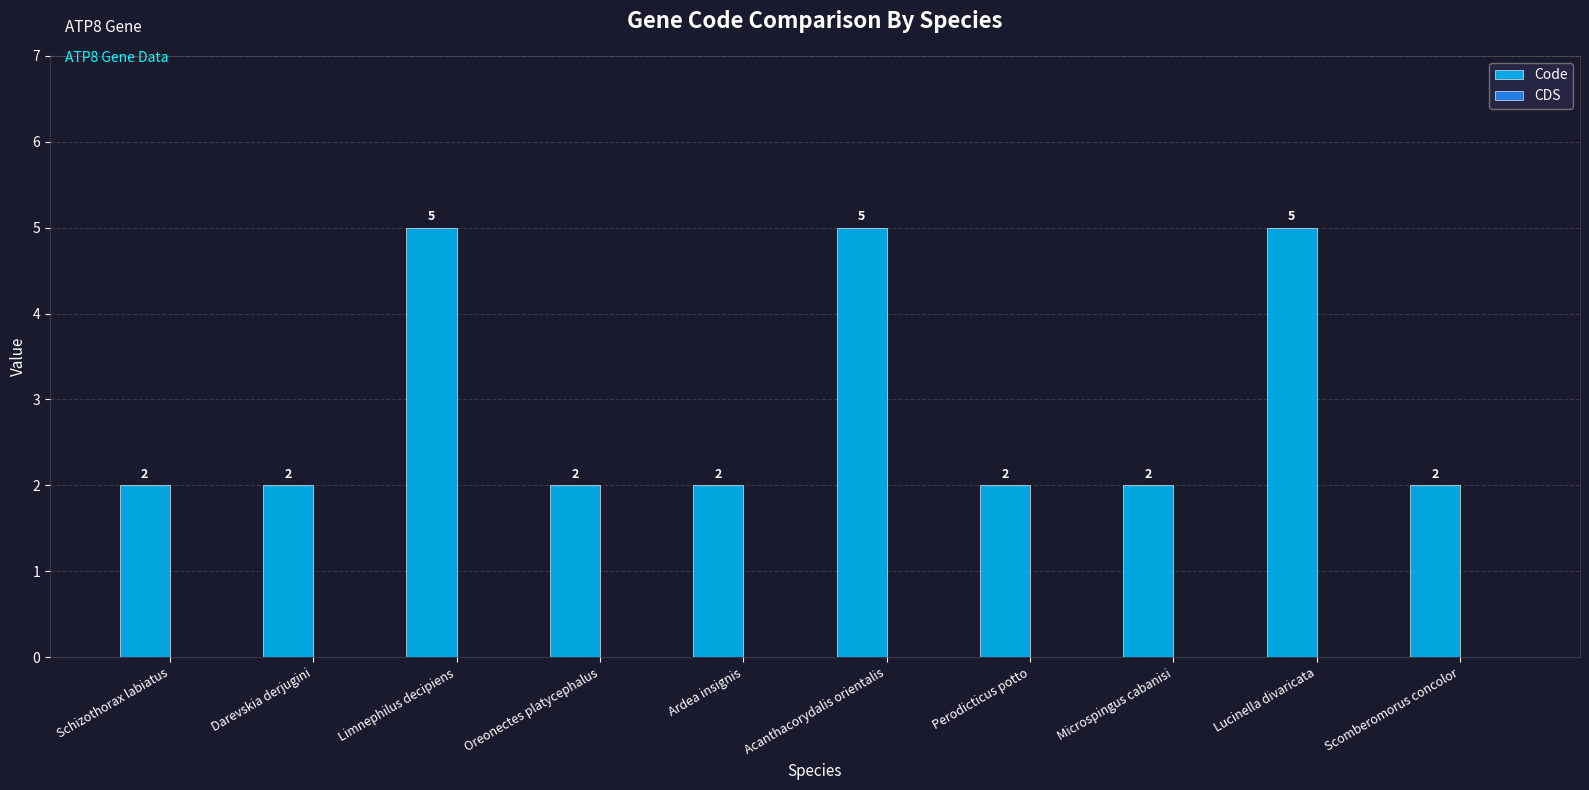

The value at Acanthacorydalis orientalis is 5. True or false?

True